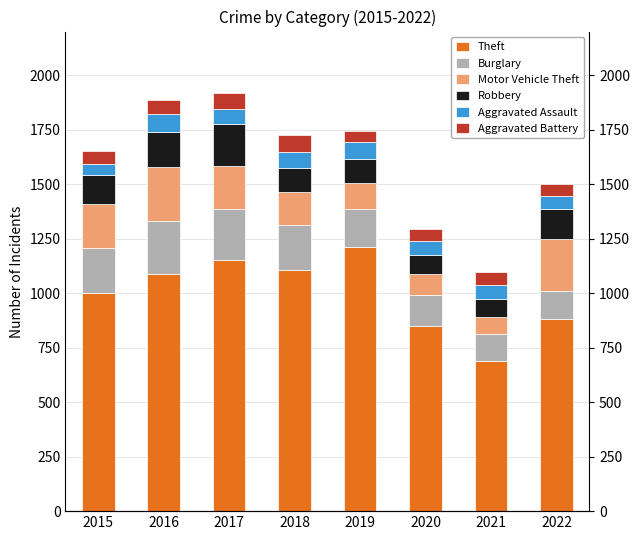

Rank the categories by Motor Vehicle Theft value from lowest to highest.

2021, 2020, 2019, 2018, 2017, 2015, 2022, 2016